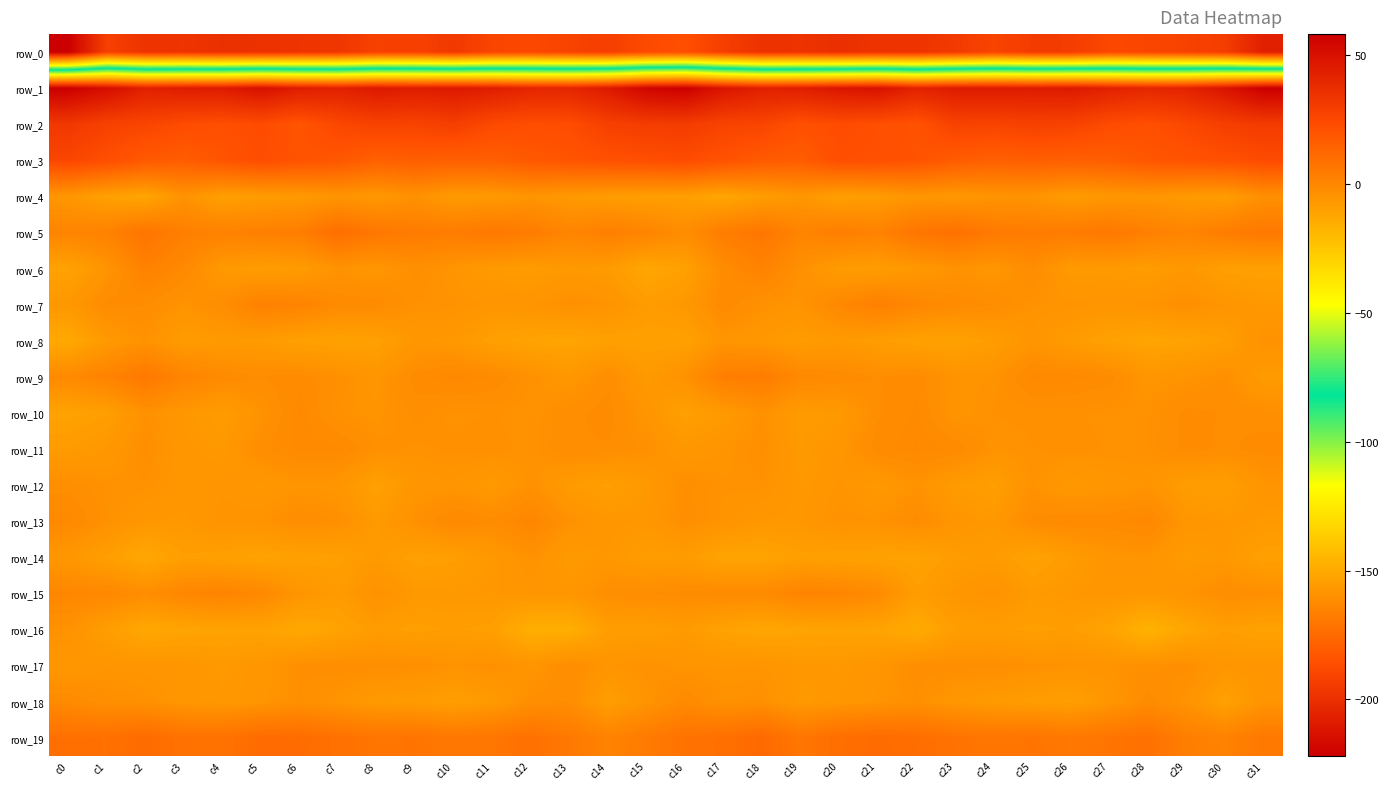

What is the approximate value of row_5 at c11?

5.8